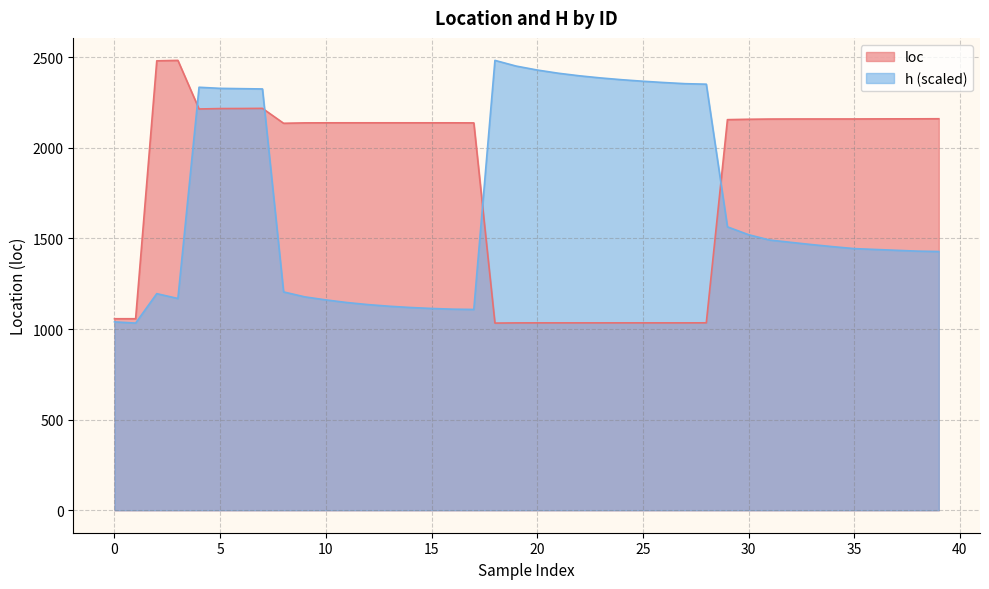

How many interior local peaks does the loc series have?

5